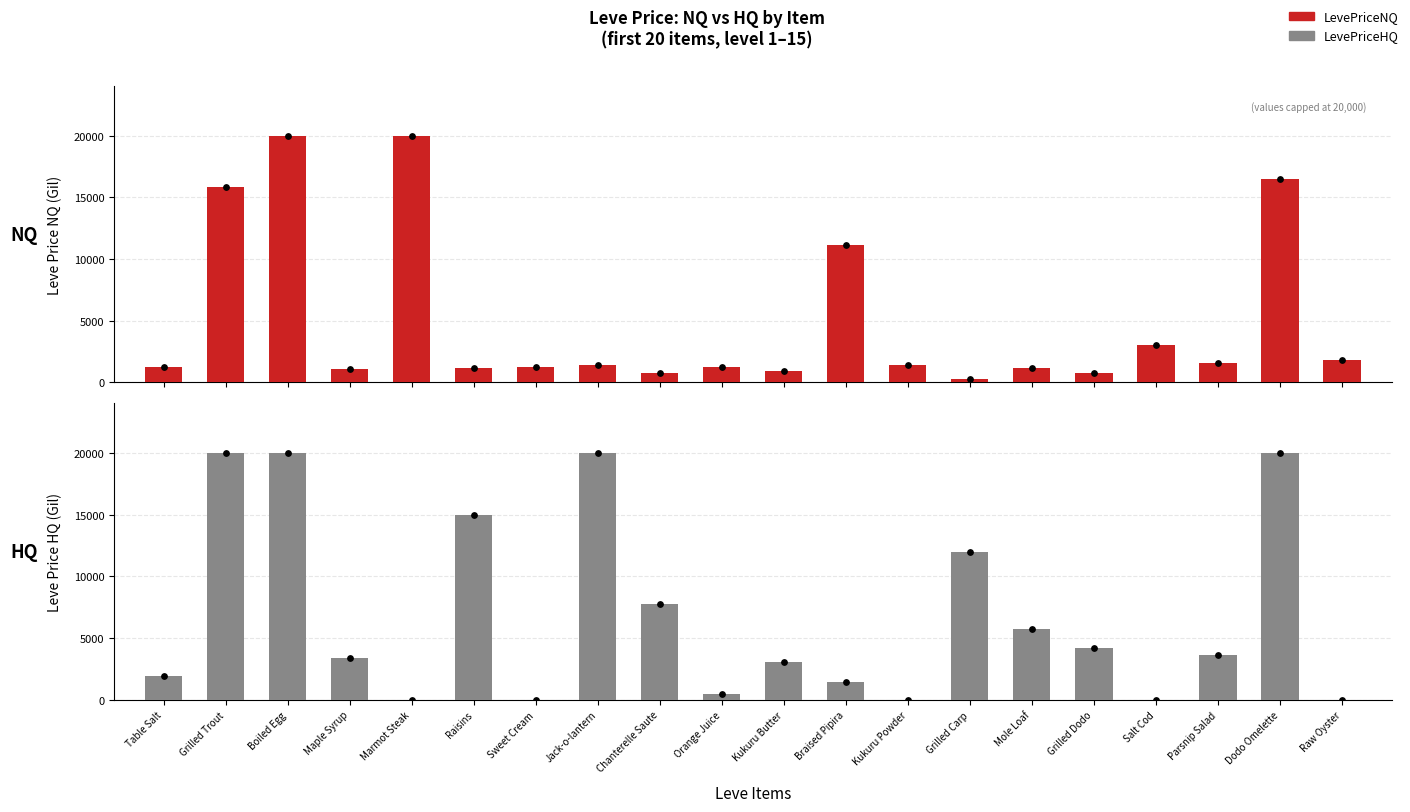

Which series has the largest Y range (max minus min)?

LevePriceHQ